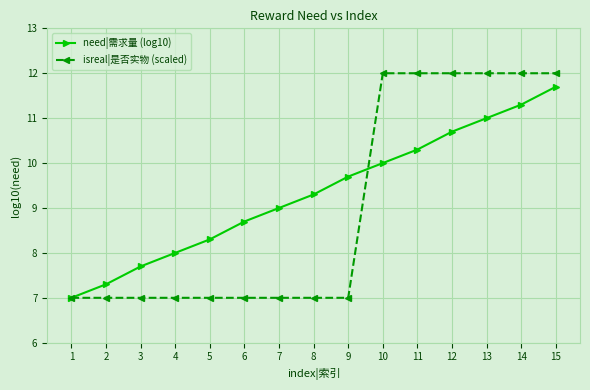

Reading right to left, what are all the values shown in this chart?

need|需求量 (log10): 11.7	11.3	11.0	10.7	10.3	10.0	9.7	9.3	9.0	8.7	8.3	8.0	7.7	7.3	7.0
isreal|是否实物 (scaled): 12.0	12.0	12.0	12.0	12.0	12.0	7.0	7.0	7.0	7.0	7.0	7.0	7.0	7.0	7.0